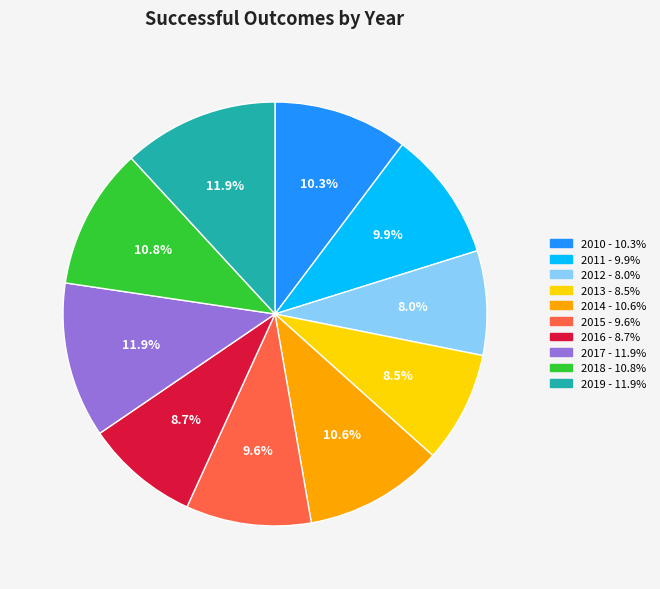

Which category has the smallest portion of the pie?

2012